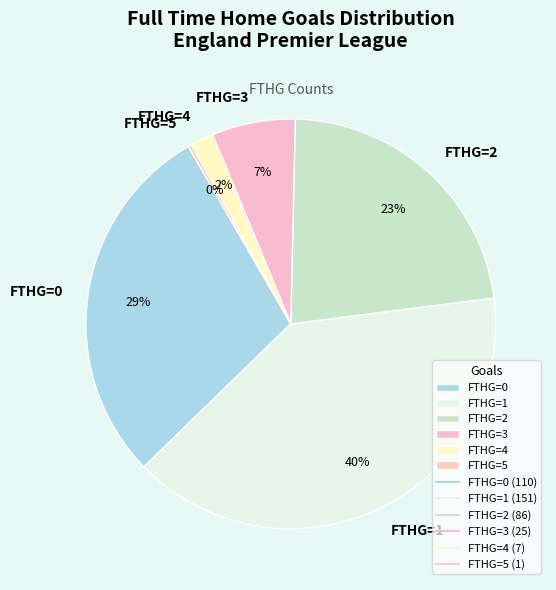

Is FTHG=2 the majority of the pie?

No